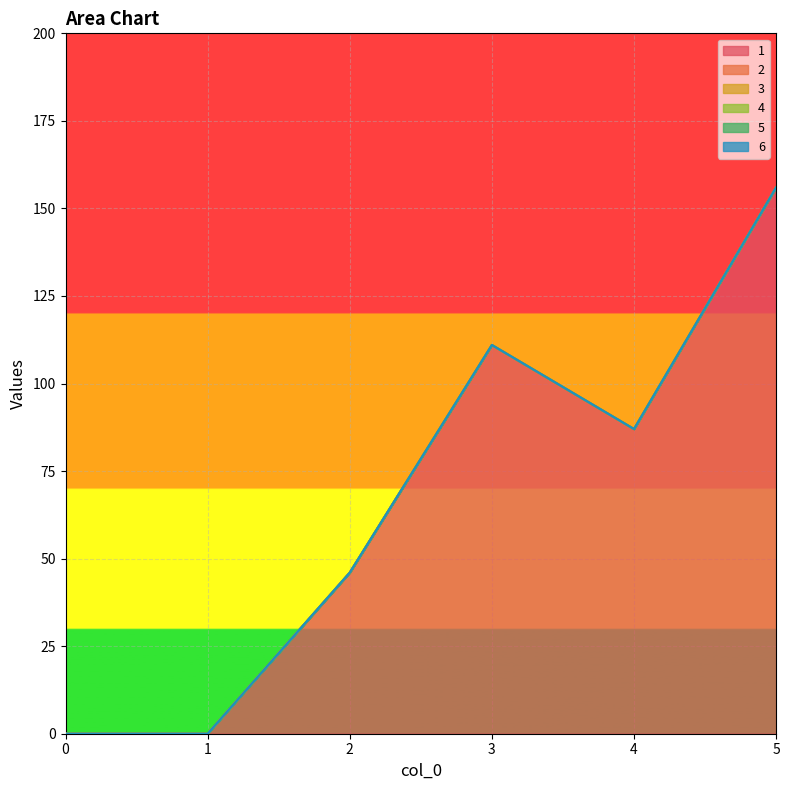

Reading right to left, extract all data points from this chart.

1: 5=156	4=87	3=111	2=46	1=0	0=0
2: 5=0	4=0	3=0	2=0	1=0	0=0
3: 5=0	4=0	3=0	2=0	1=0	0=0
4: 5=0	4=0	3=0	2=0	1=0	0=0
5: 5=0	4=0	3=0	2=0	1=0	0=0
6: 5=0	4=0	3=0	2=0	1=0	0=0